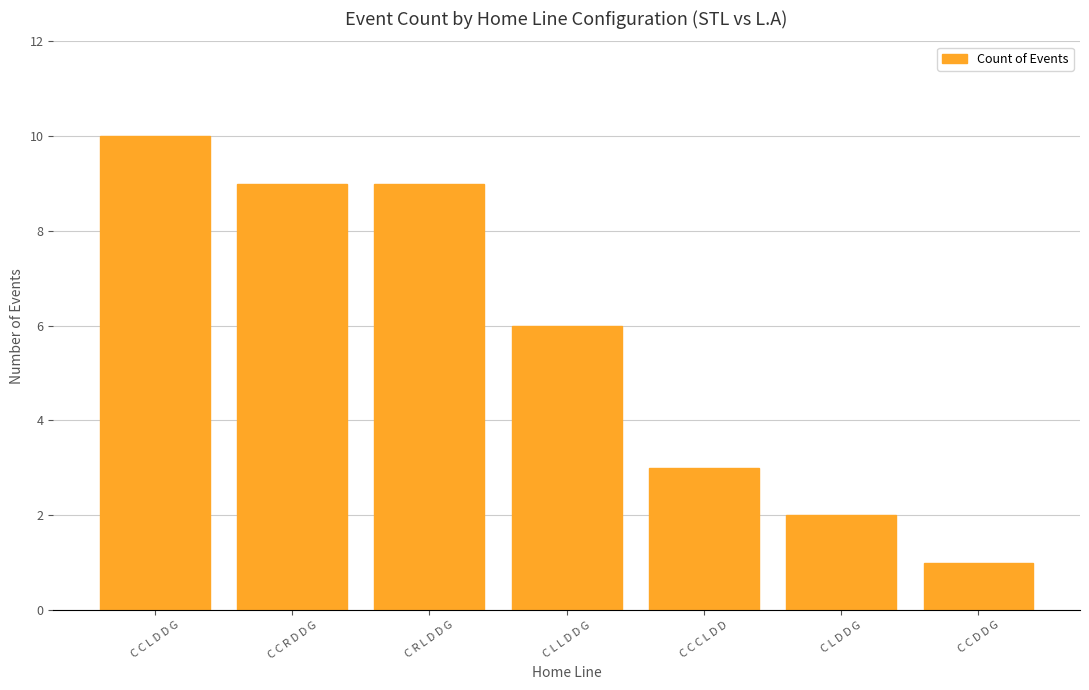

What is the difference between the values at C R L D D G and C C C L D D?

6